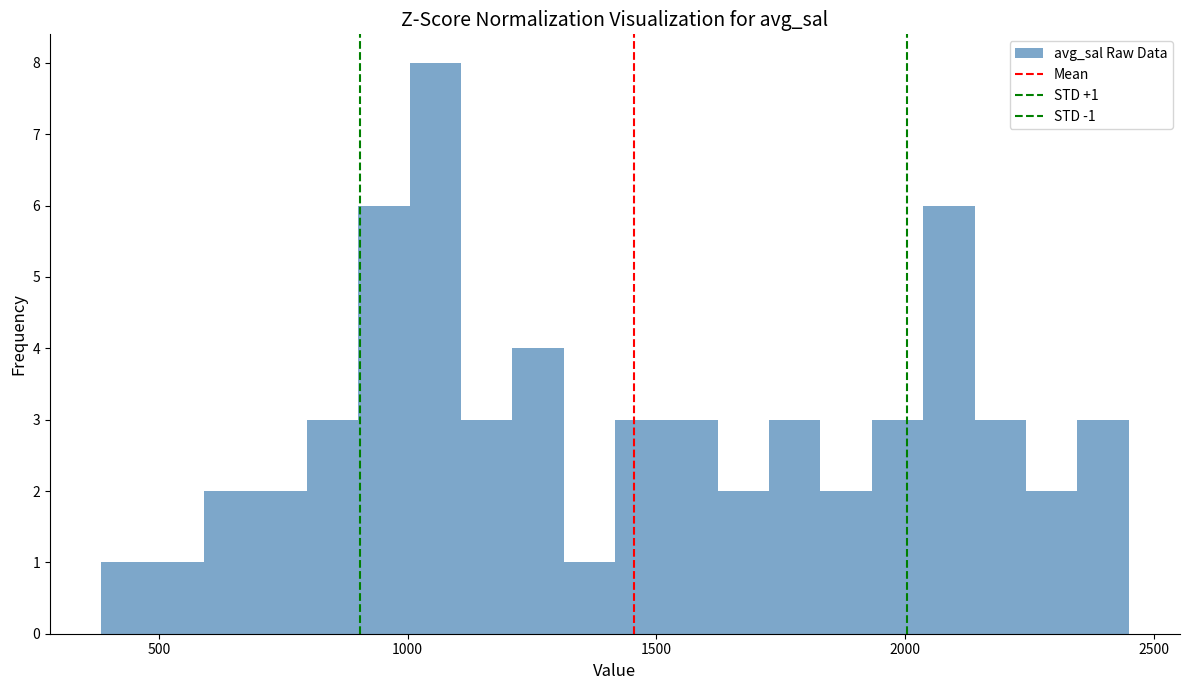

Around what value on the x-axis is the tallest bar? Give the approximate position of its centre, as read against the axis.

1050